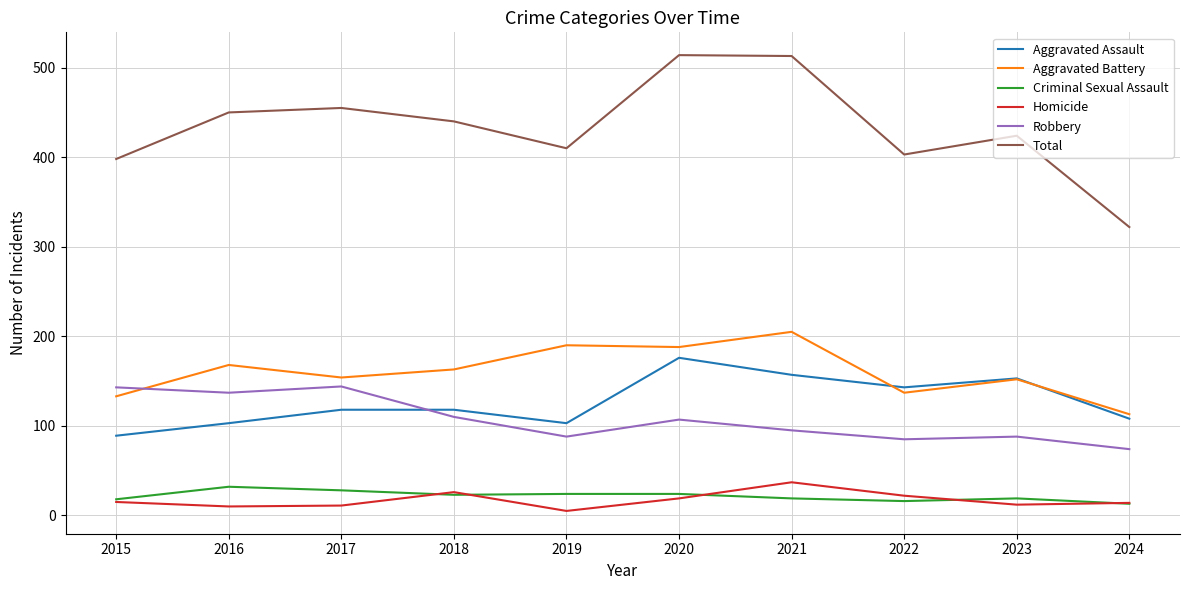

Which series changed the most between 2022 and 2023?

Total